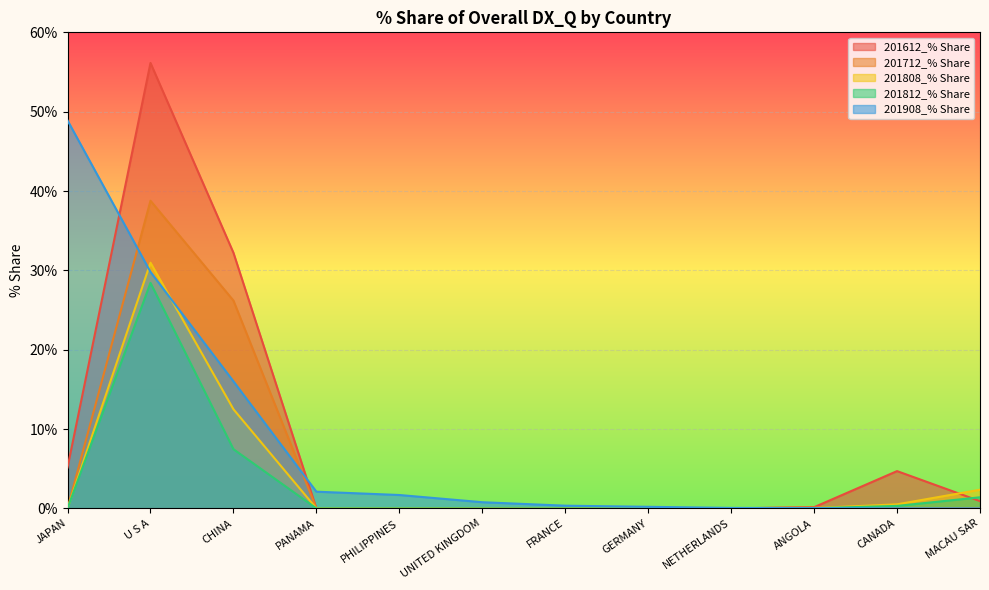

How many values in the 201612_% Share series exceed 0?

7